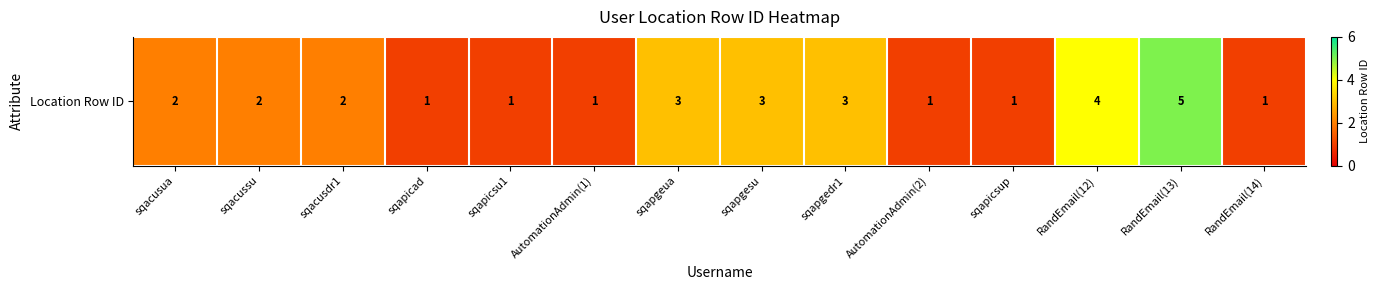

List the labels in order of value, smallest first.

sqapicad, sqapicsu1, AutomationAdmin(1), AutomationAdmin(2), sqapicsup, RandEmail(14), sqacusua, sqacussu, sqacusdr1, sqapgeua, sqapgesu, sqapgedr1, RandEmail(12), RandEmail(13)